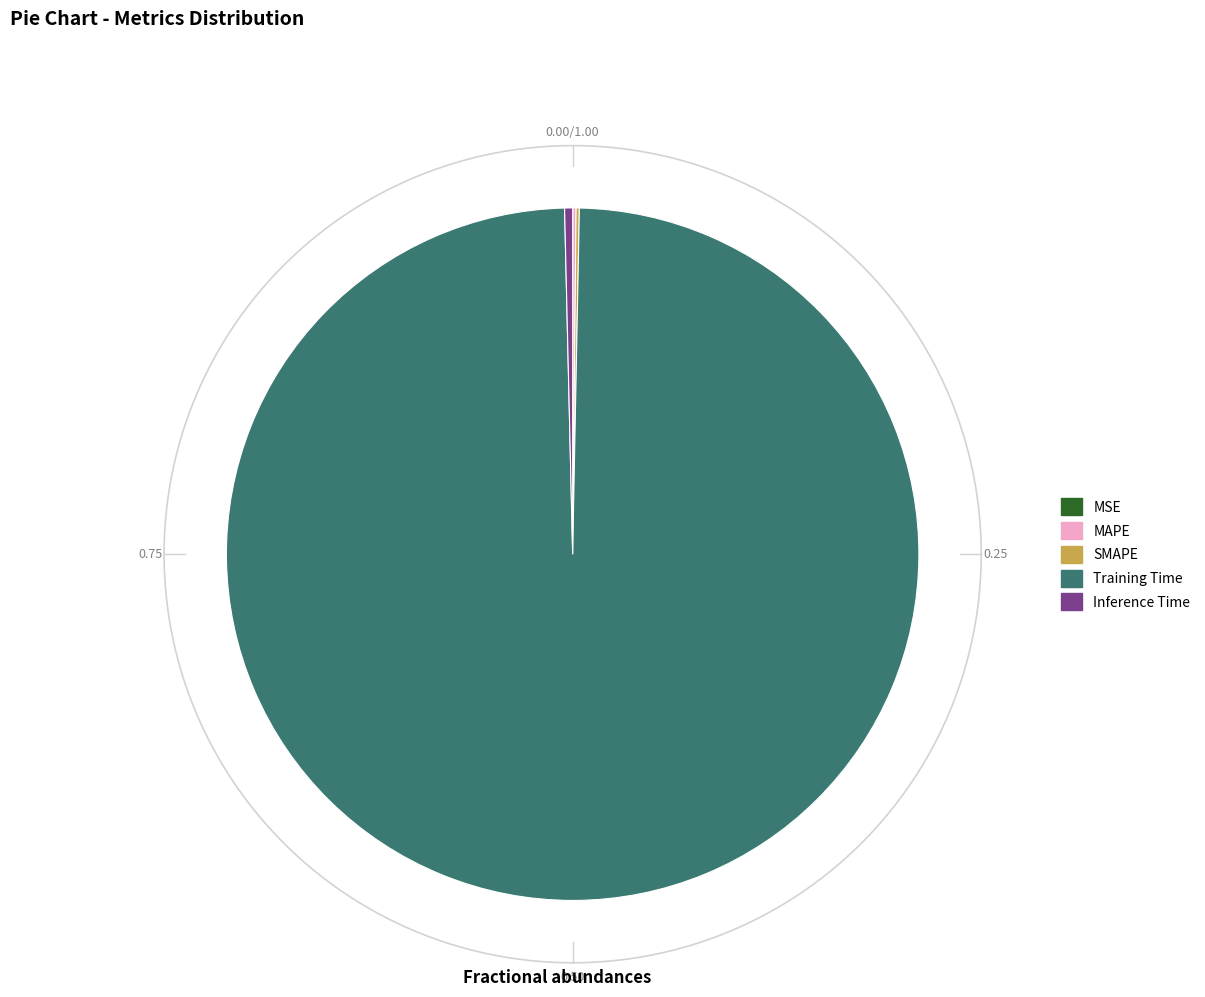

Rank the categories by value from highest to lowest.

Training Time, Inference Time, MAPE, SMAPE, MSE